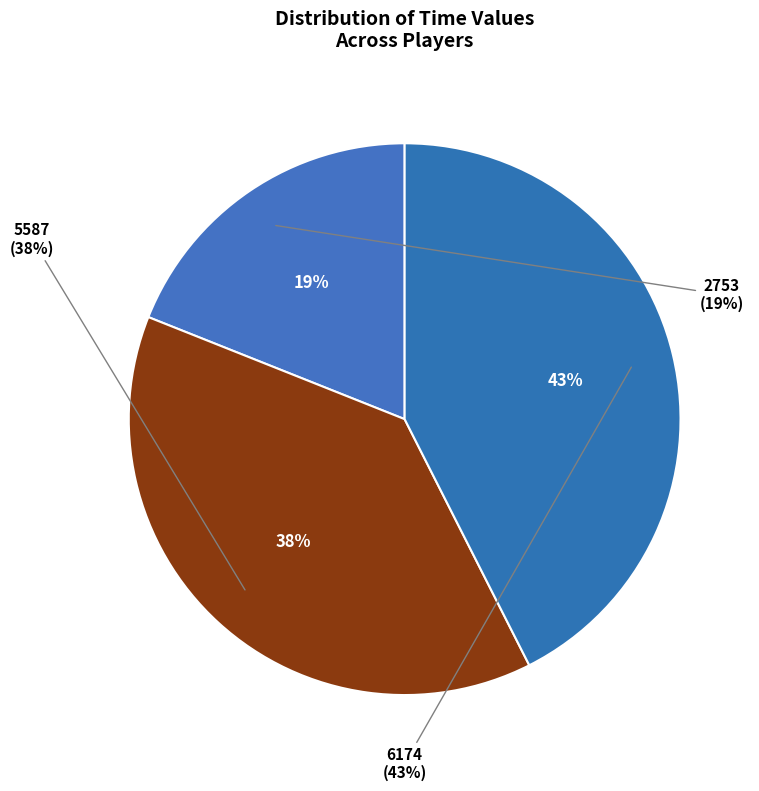

How many slices are in this pie chart?

3